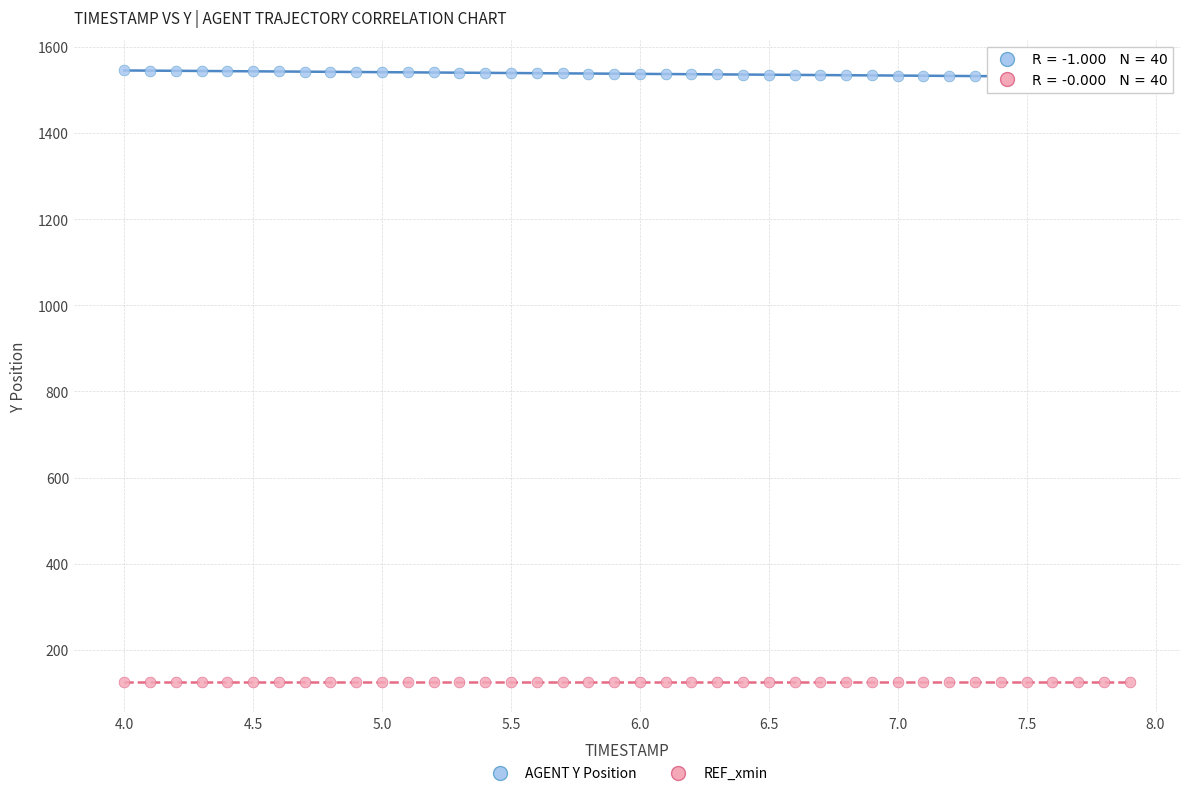

Which series contains the lowest Y value?

REF_xmin